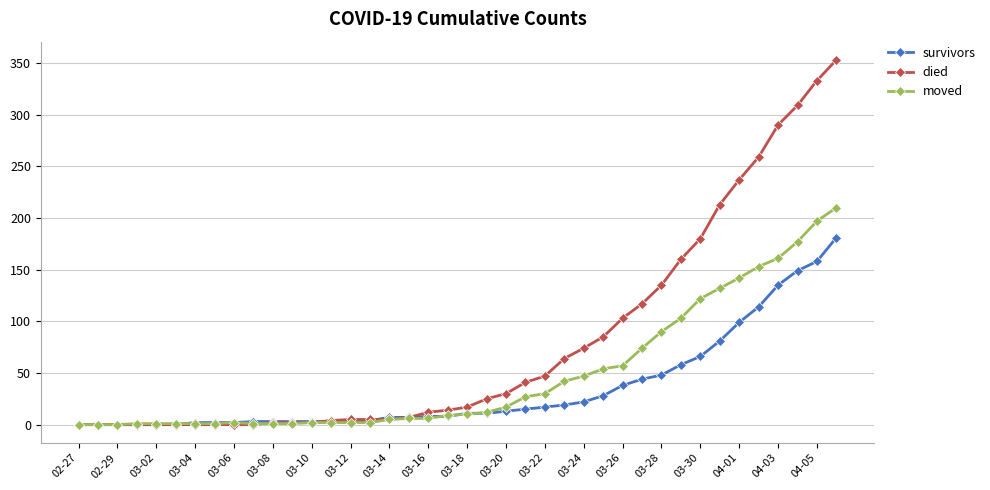

What is the value of the survivors point at the 35th from the left?

99